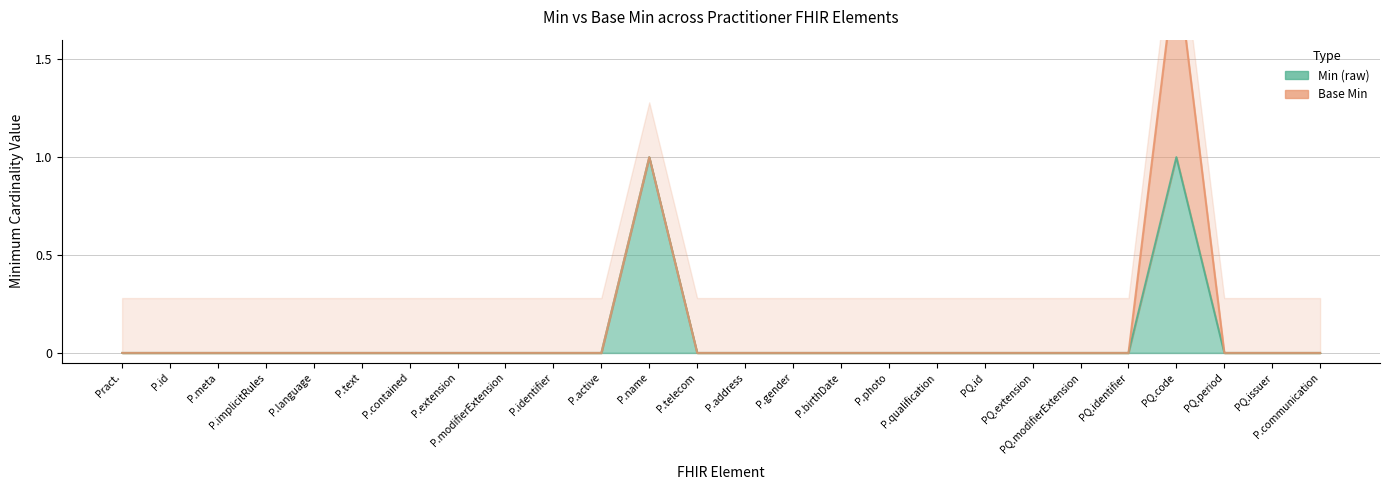

Which category has the lowest value across all series?

Practitioner